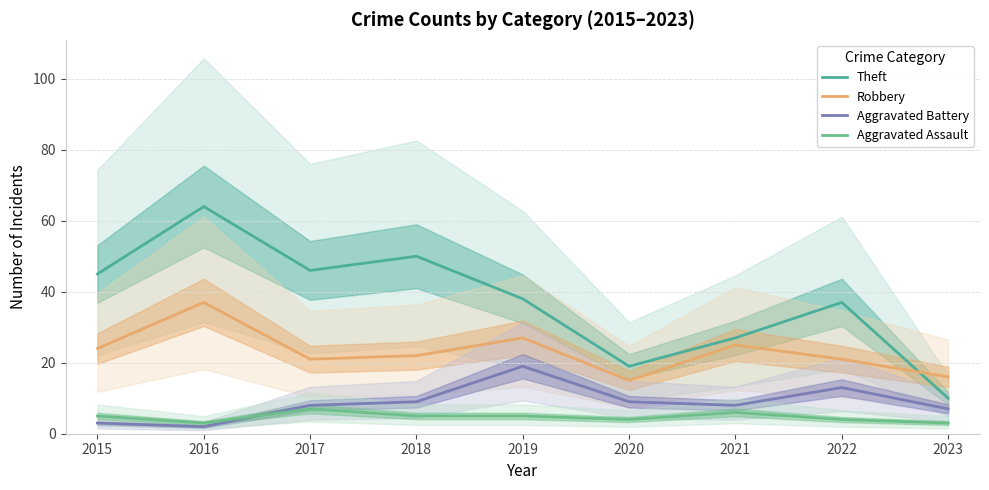

What is the average value of the Aggravated Battery series?

9